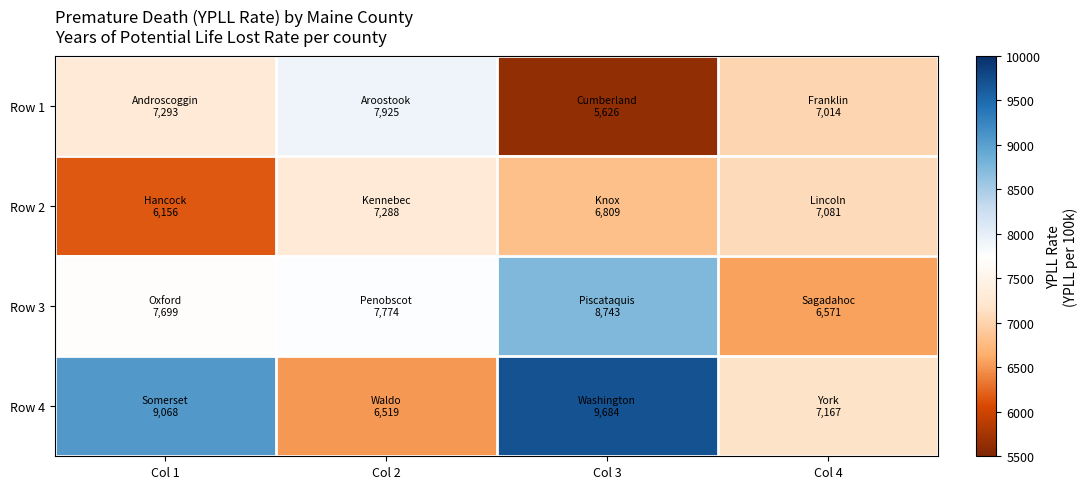

How many categories are shown in the chart?

4